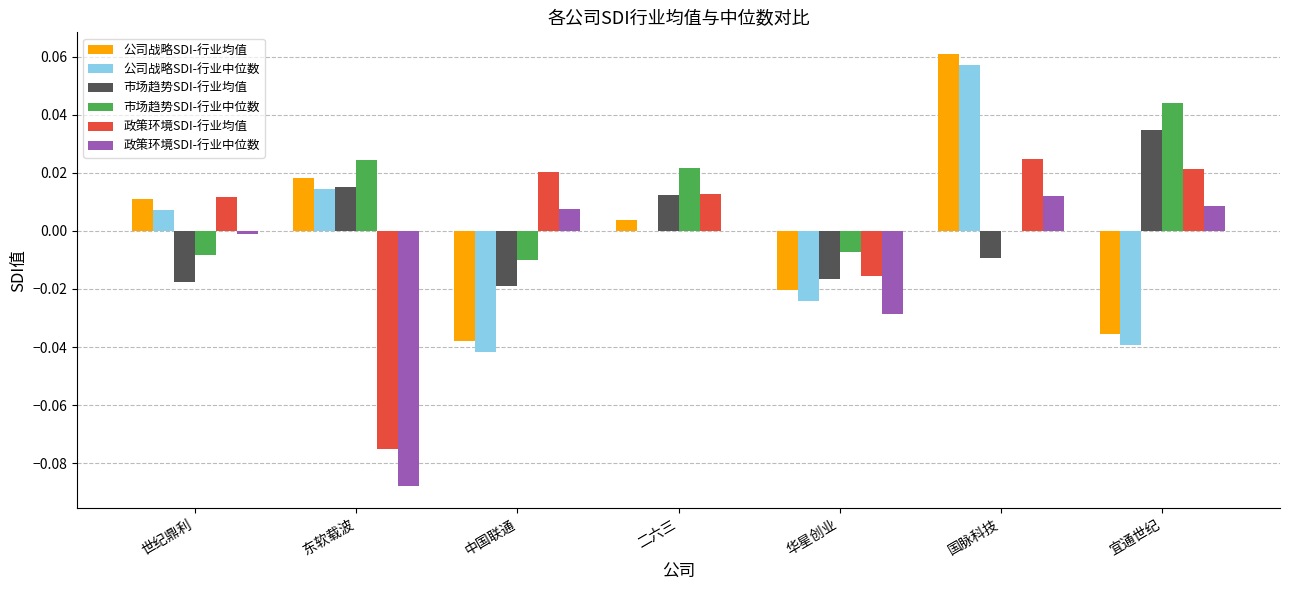

Is the value of 公司战略SDI-行业中位数 at 二六三 greater than the value of 政策环境SDI-行业均值 at 宜通世纪?

No